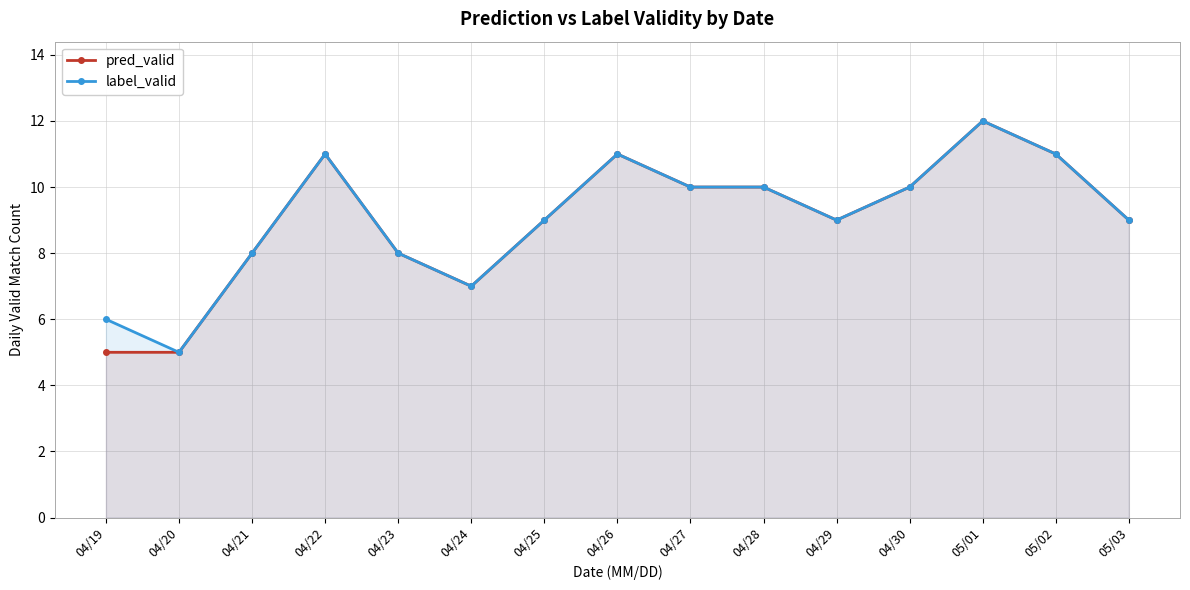

How many data points in label_valid are less than 9?

5